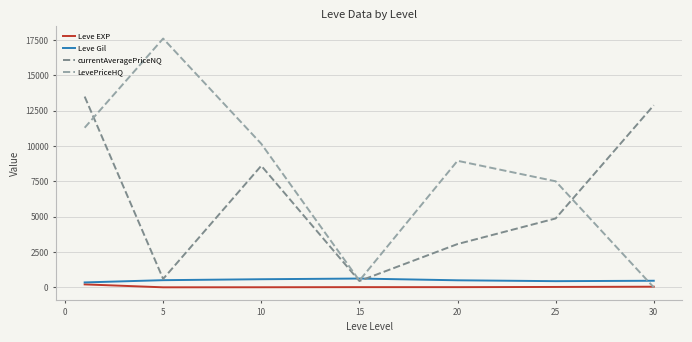

Which series has the largest range (max minus min)?

LevePriceHQ